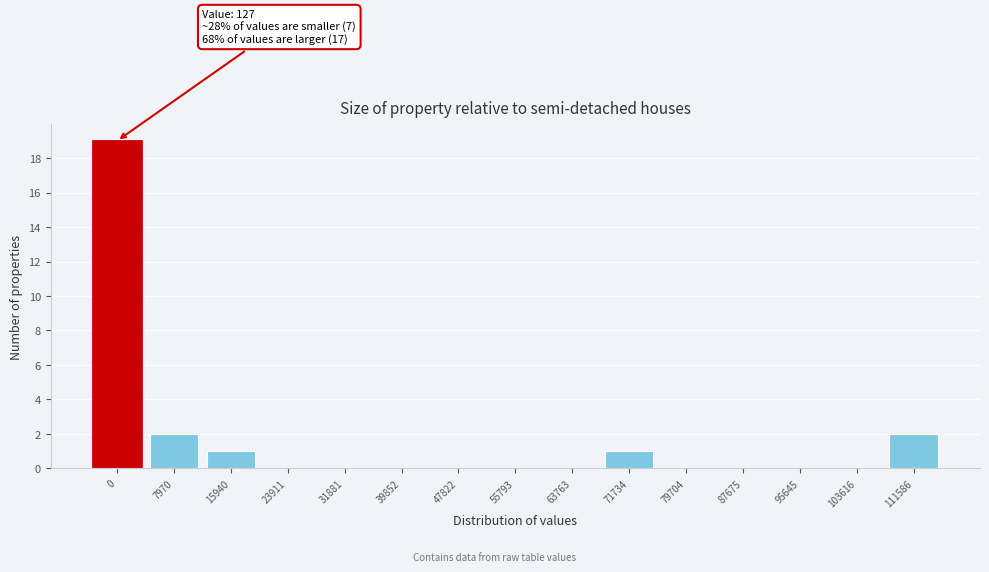

Reading left to right, transcribe all the data shown in this chart.

0=19	7970=2	15940=1	23911=0	31881=0	39852=0	47822=0	55793=0	63763=0	71734=1	79704=0	87675=0	95645=0	103616=0	111586=2